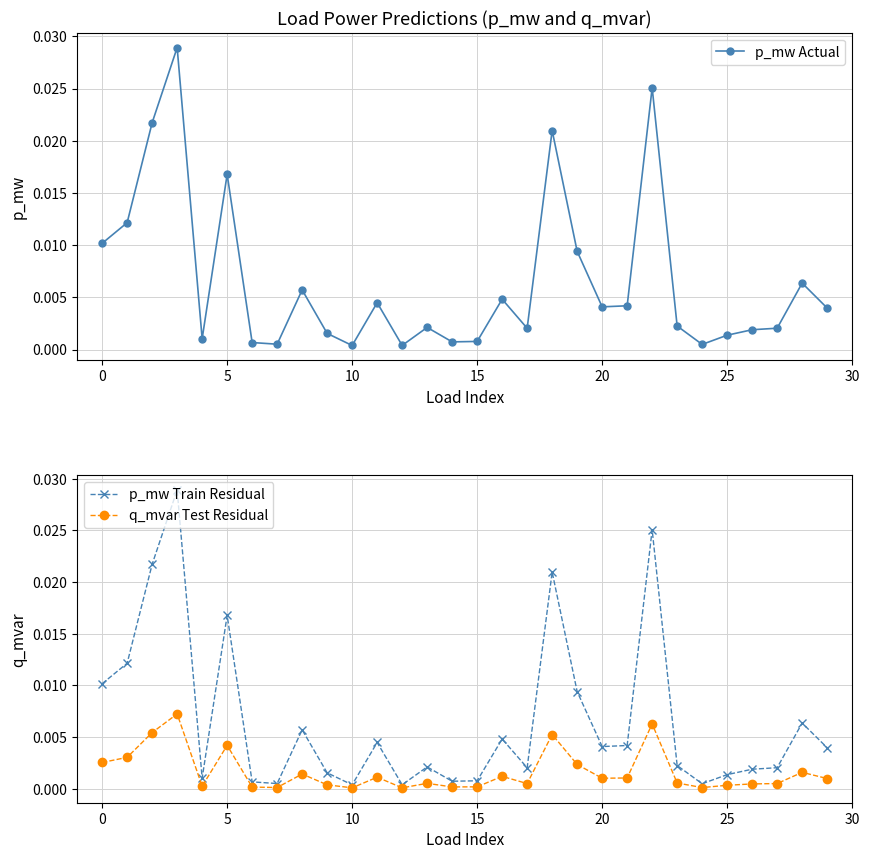

Is it true that p_mw Actual equals 0.0 at 25?

True